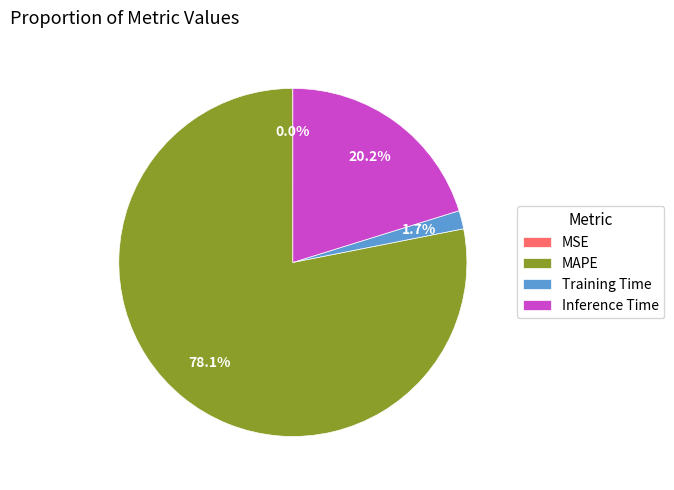

How much of the chart is everything except MAPE?

21.9%